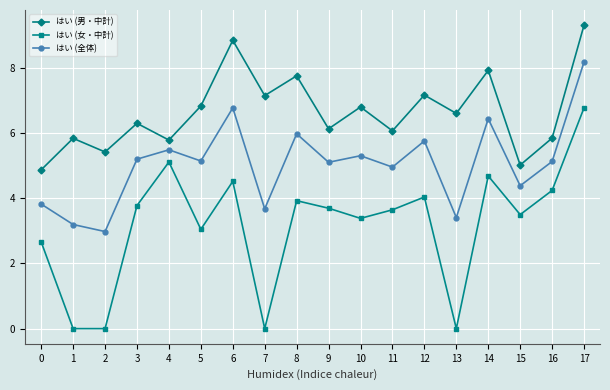

True or false: はい (全体) and はい (男・中計) cross at least once.

False